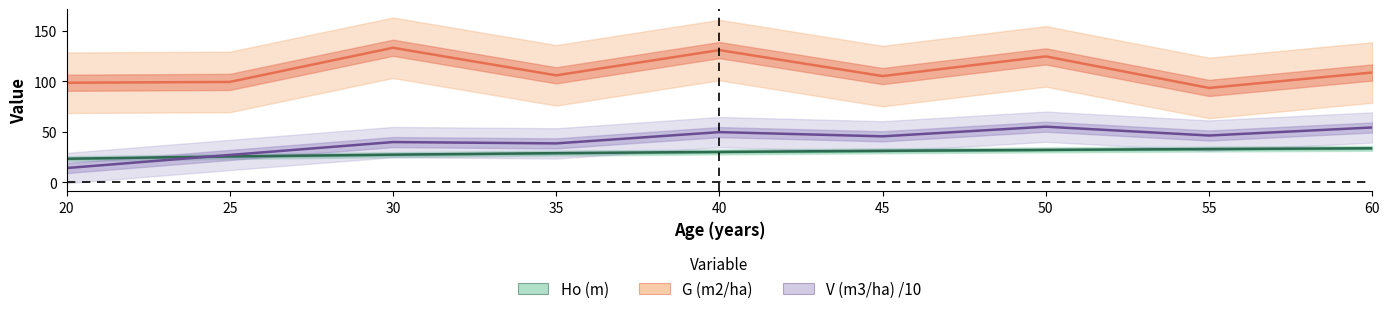

Is it true that Ho (m) equals 33.1 at 20?

False